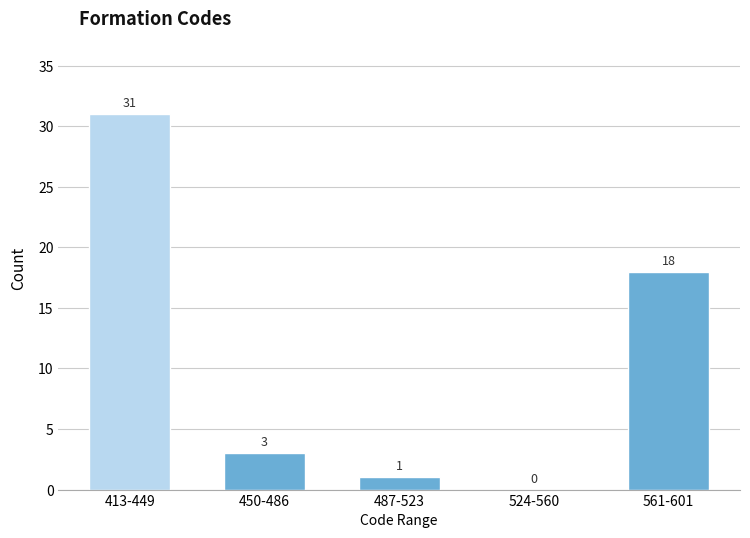

Reading right to left, what are all the values shown in this chart?

561-601=18	524-560=0	487-523=1	450-486=3	413-449=31